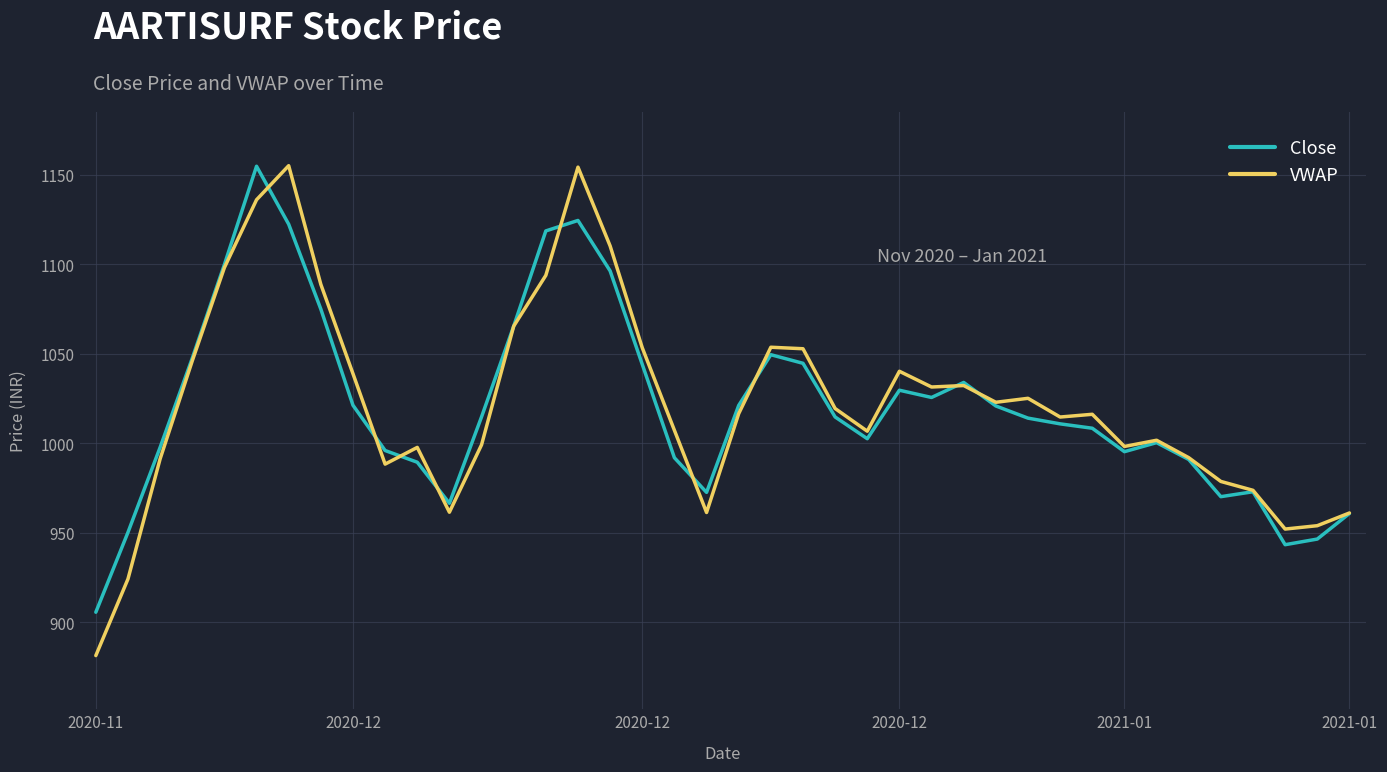

Which series has the widest spread of values?

VWAP